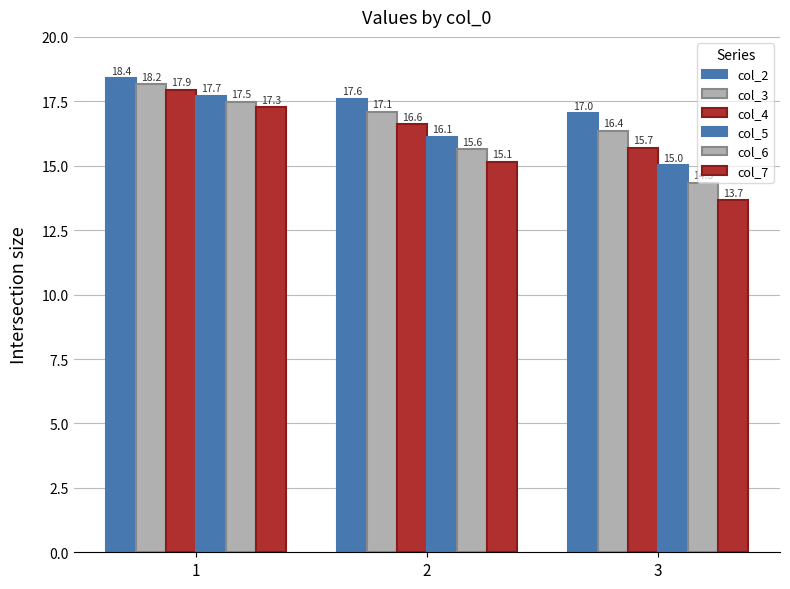

List the labels in order of col_7 value, smallest first.

3, 2, 1